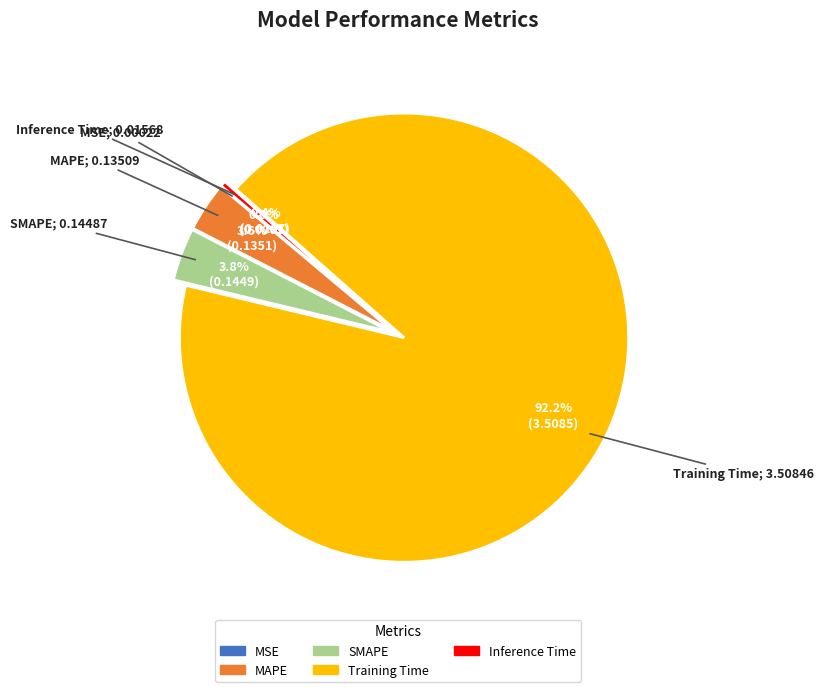

Which slice is the largest?

Training Time